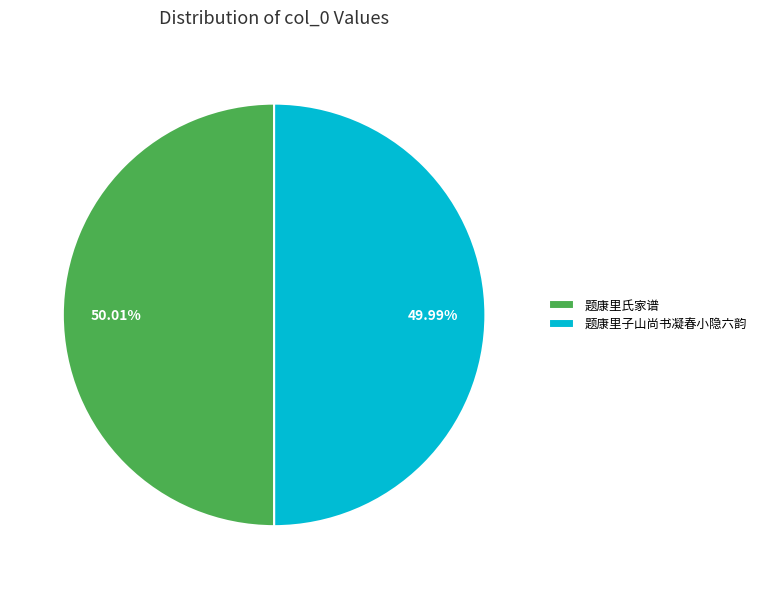

The 题康里氏家谱 slice represents 59% of the pie. True or false?

False